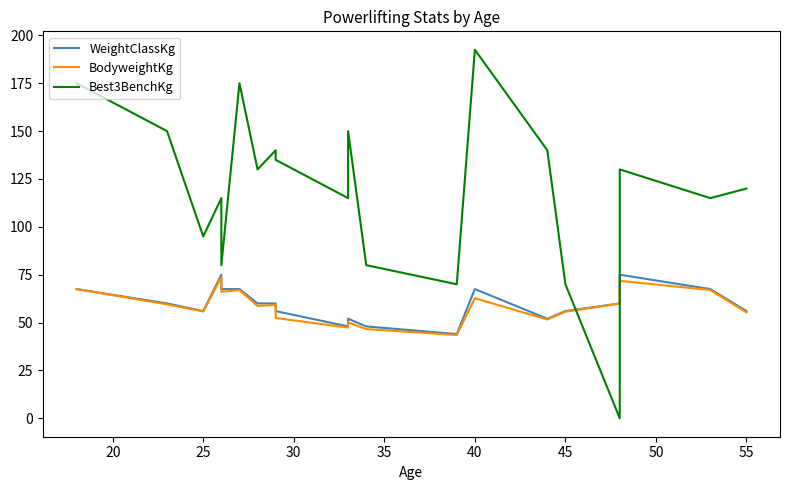

True or false: WeightClassKg has more than 2 interior local peaks.

True